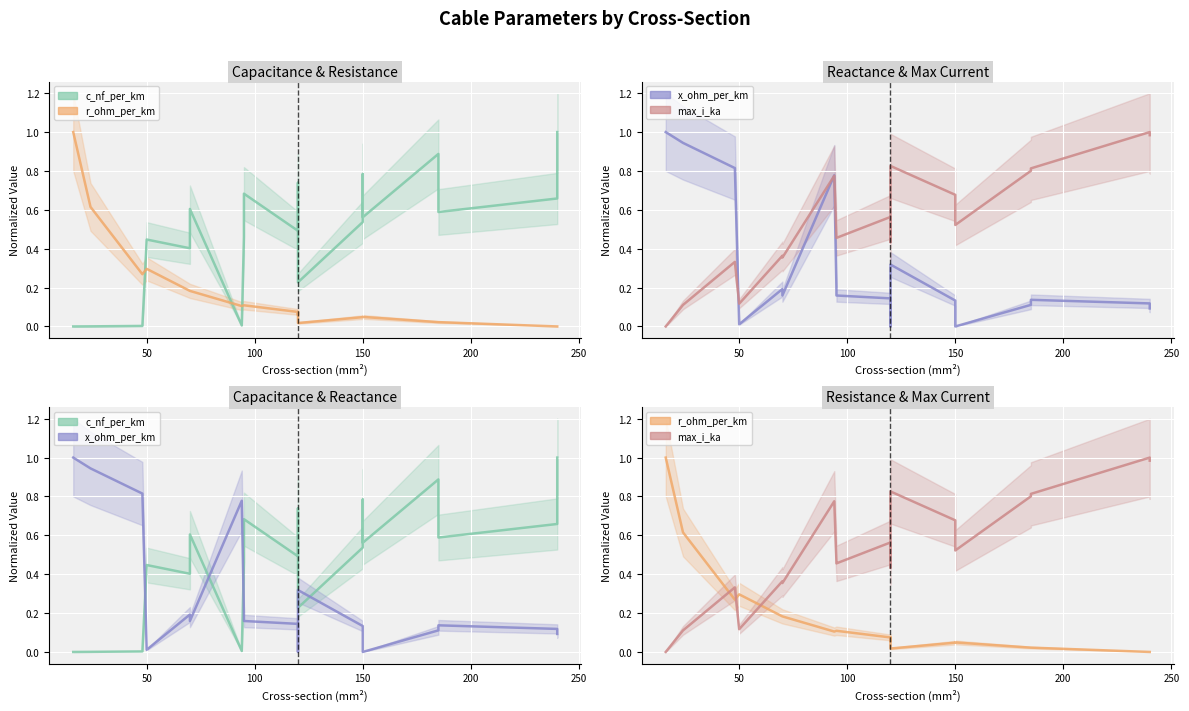

Which series has the largest range (max minus min)?

c_nf_per_km